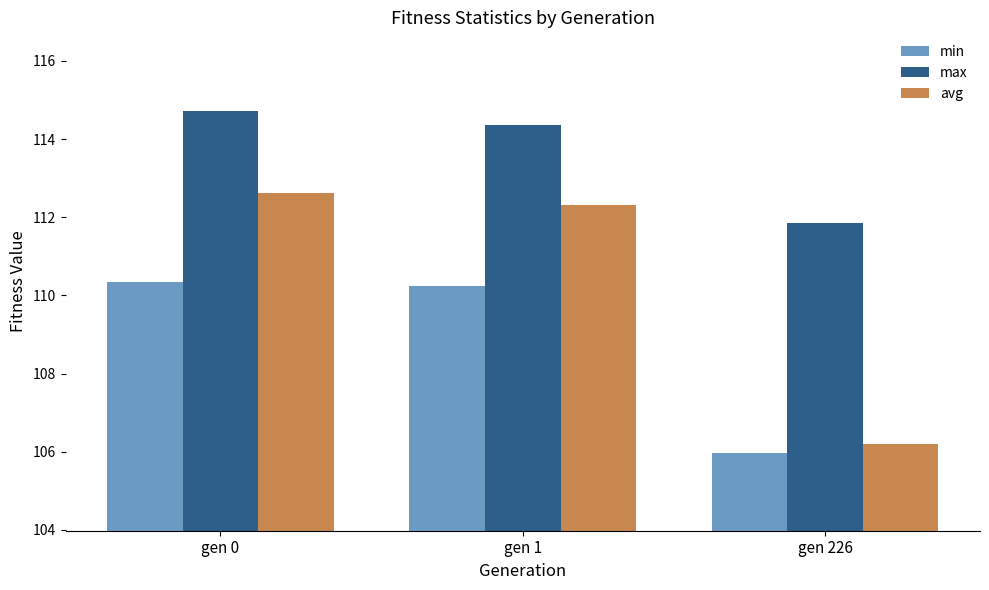

What is the maximum value shown in the chart?

114.7